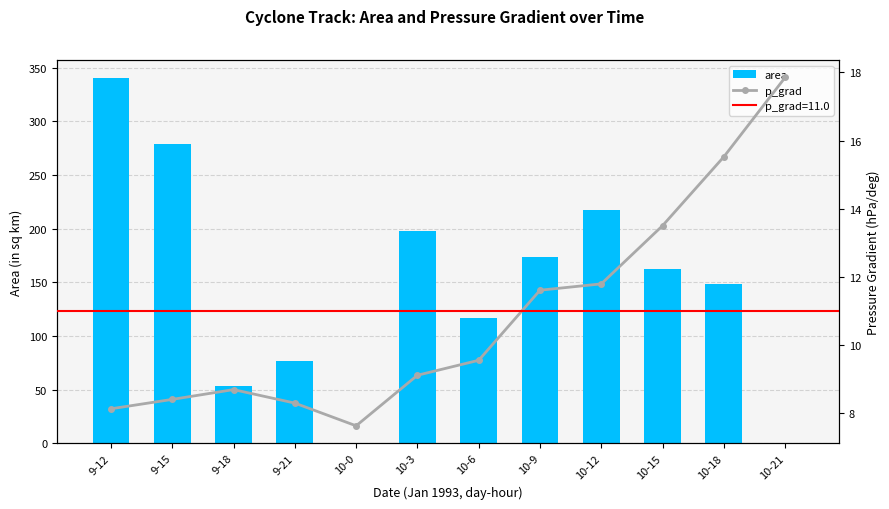

Rank the series by their average value, from highest to lowest.

area, p_grad